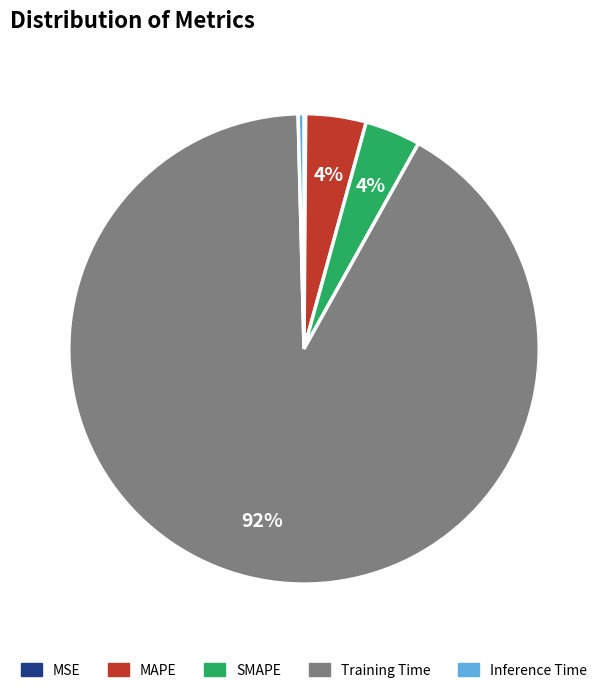

Which category has the biggest portion of the pie?

Training Time